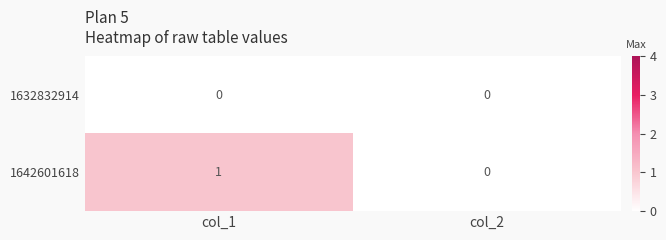

Reading left to right, what are all the values shown in this chart?

1632832914: 0	0
1642601618: 1	0